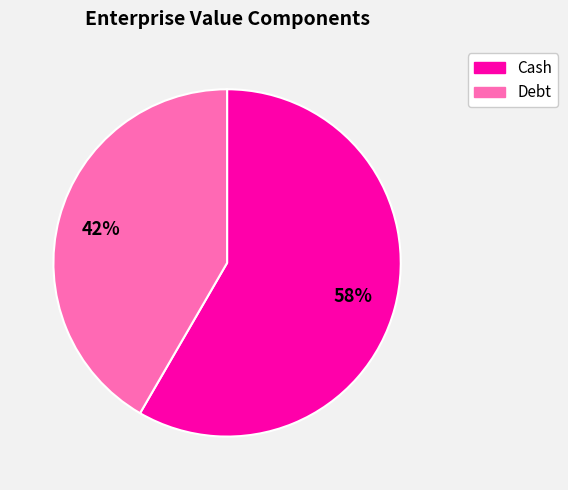

Rank the categories by value from highest to lowest.

Cash, Debt